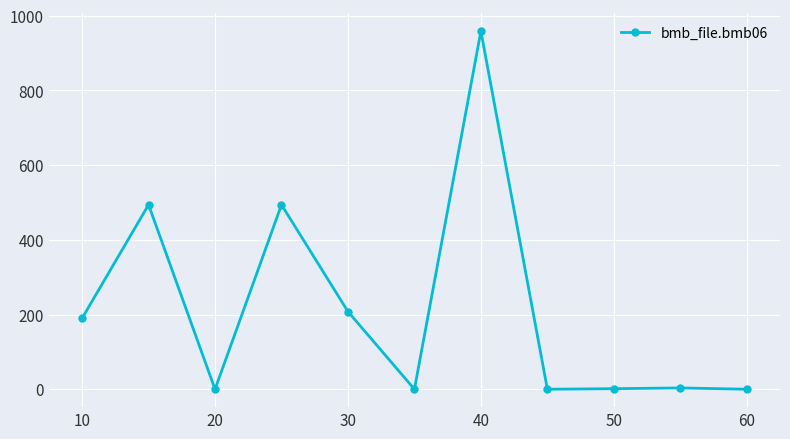

Count the number of categories in the chart.

11